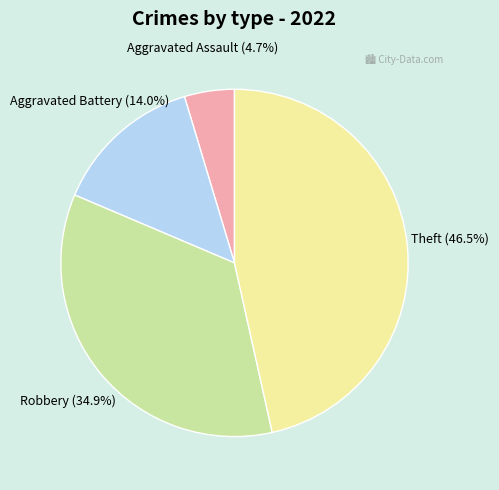

Rank the categories by value from highest to lowest.

Theft, Robbery, Aggravated Battery, Aggravated Assault